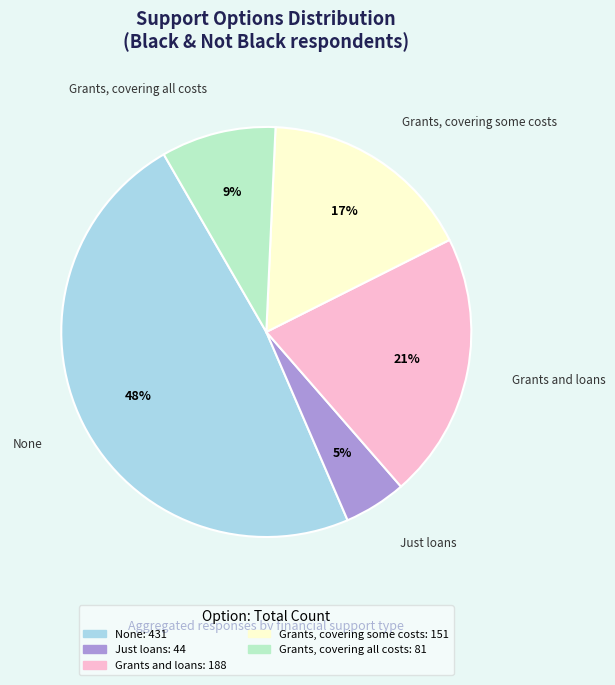

Does Just loans represent more than half of the total?

No